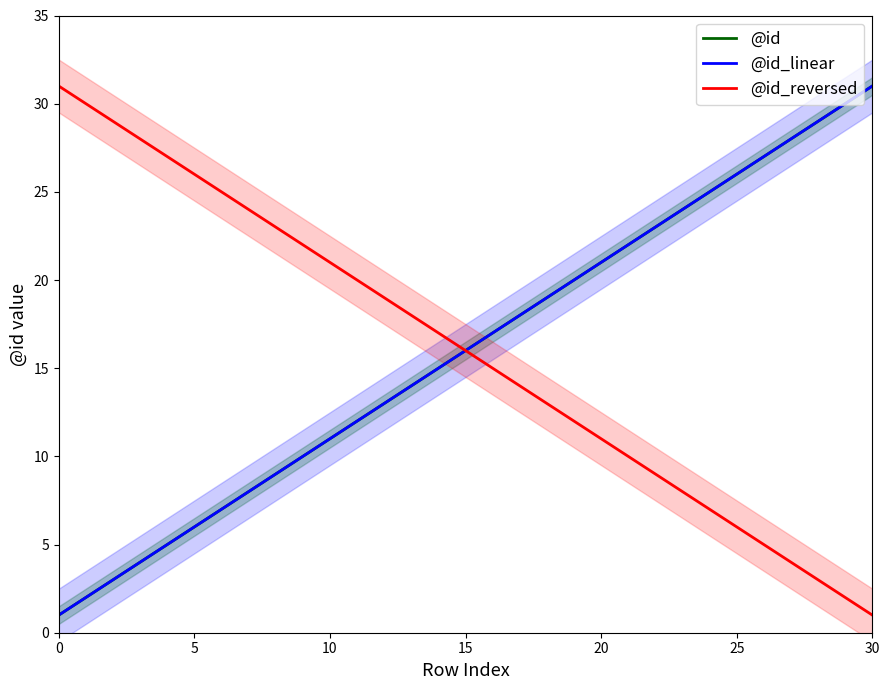

What is the value of the @id_linear point at the 30th from the left?

30